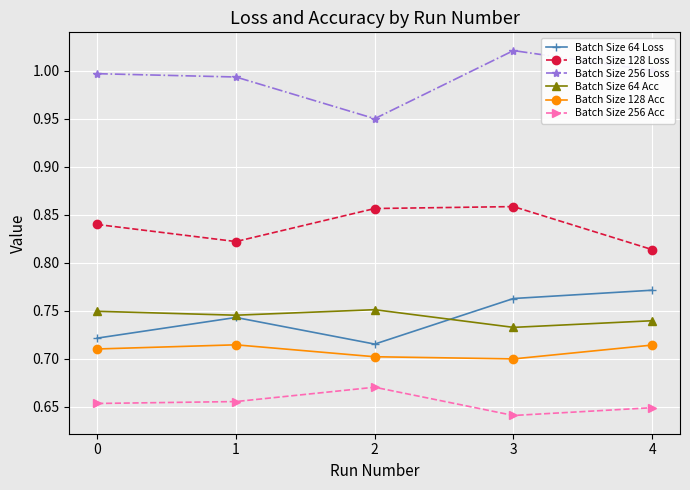

True or false: Batch Size 256 Acc and Batch Size 256 Loss cross at least once.

False